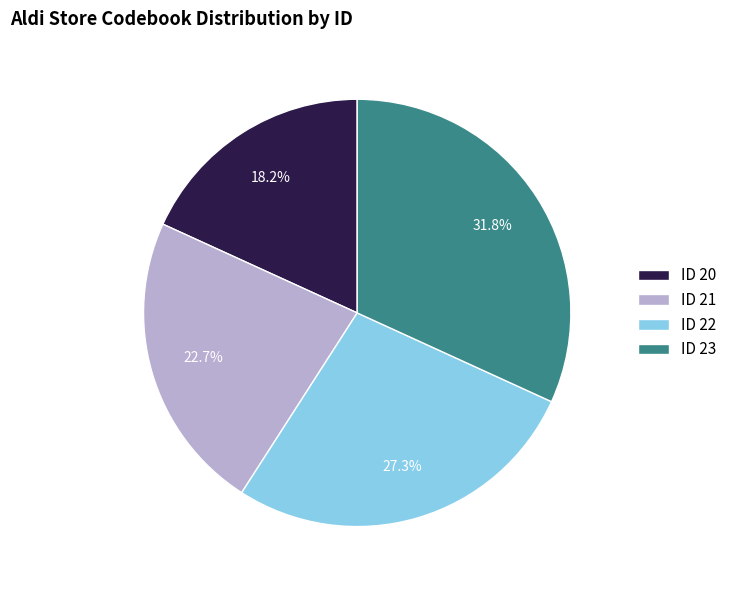

Which slice is the largest?

ID 23